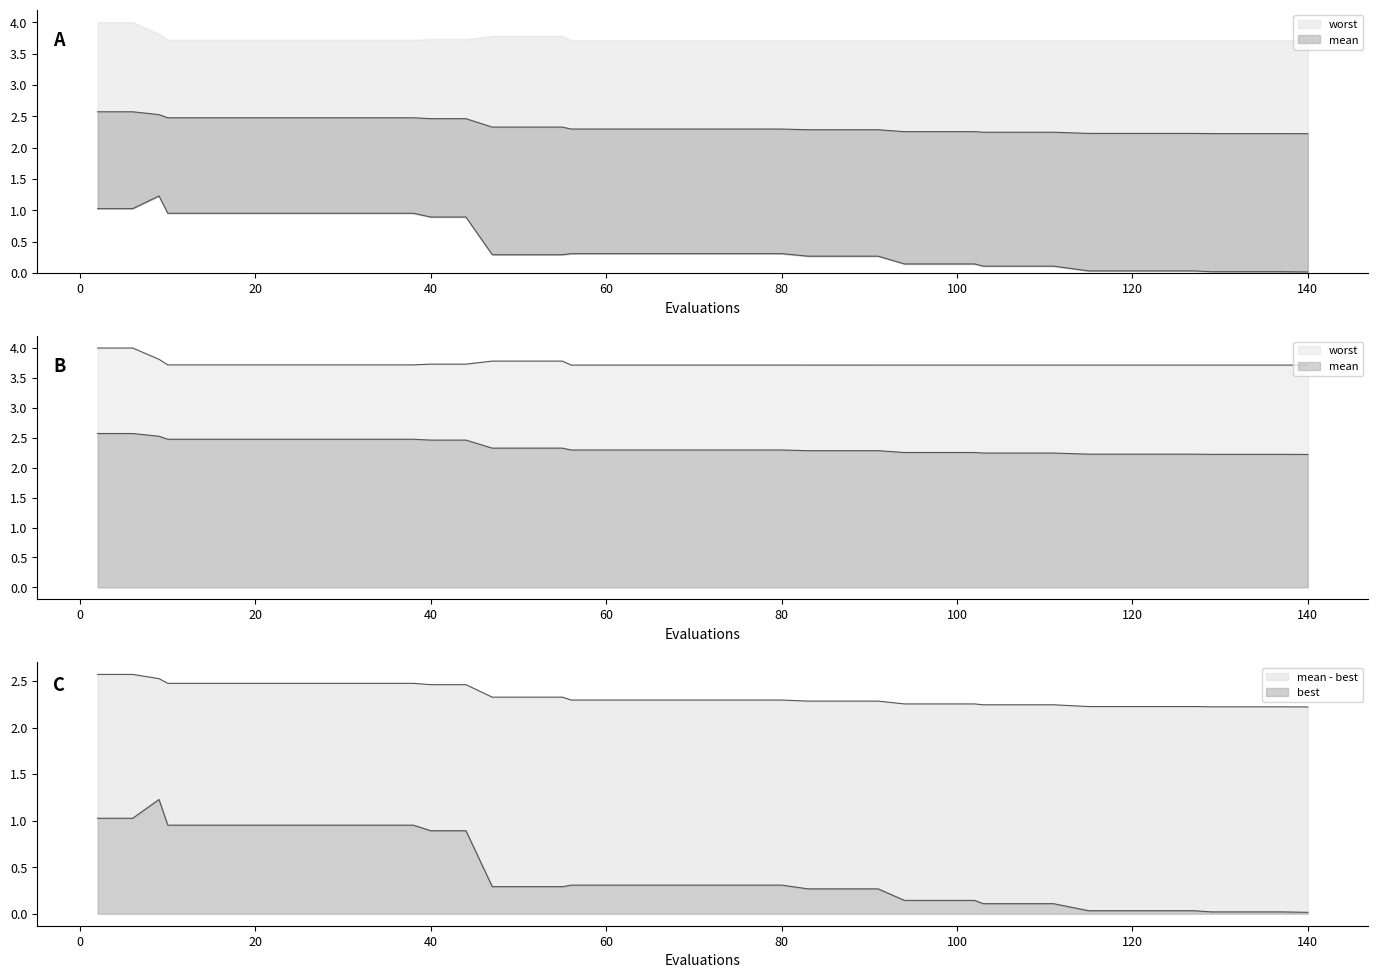

What is the difference between the maximum and second lowest values in the worst series?

0.3